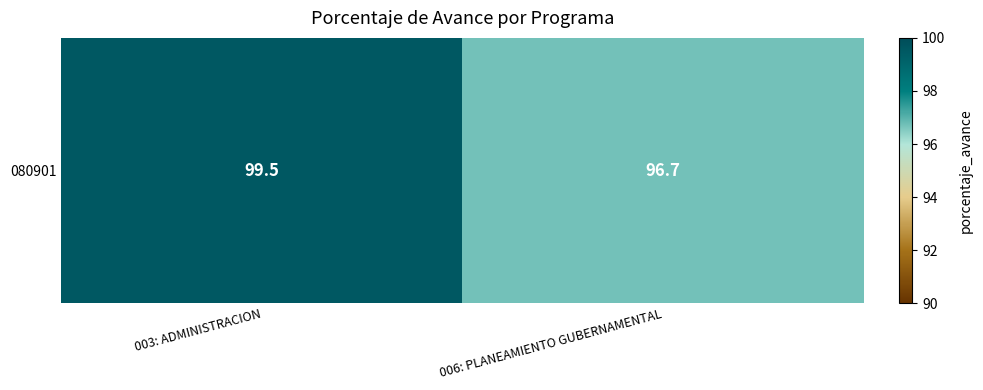

Count the values in the range 96 to 99.

1